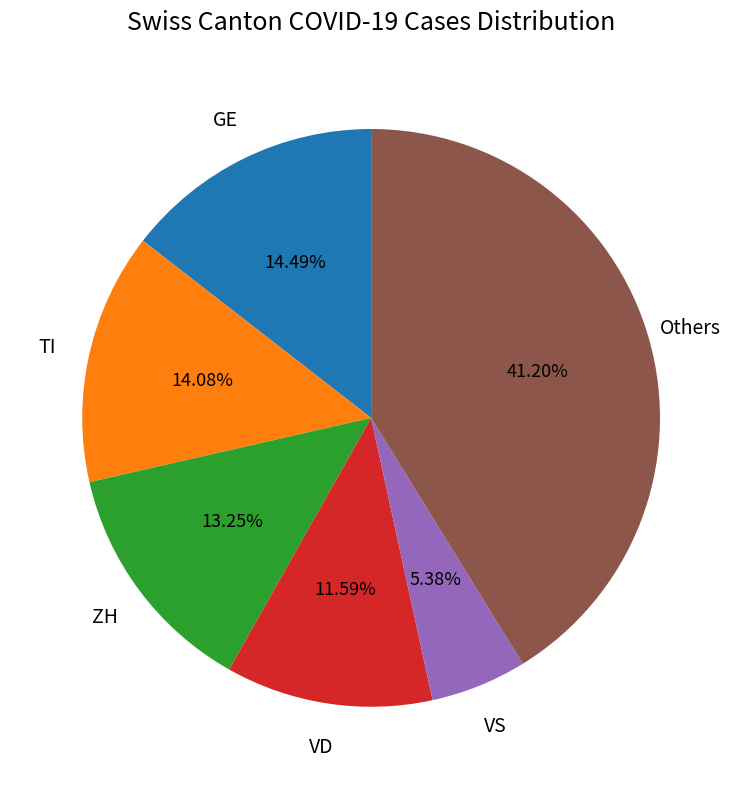

Is GE the majority of the pie?

No